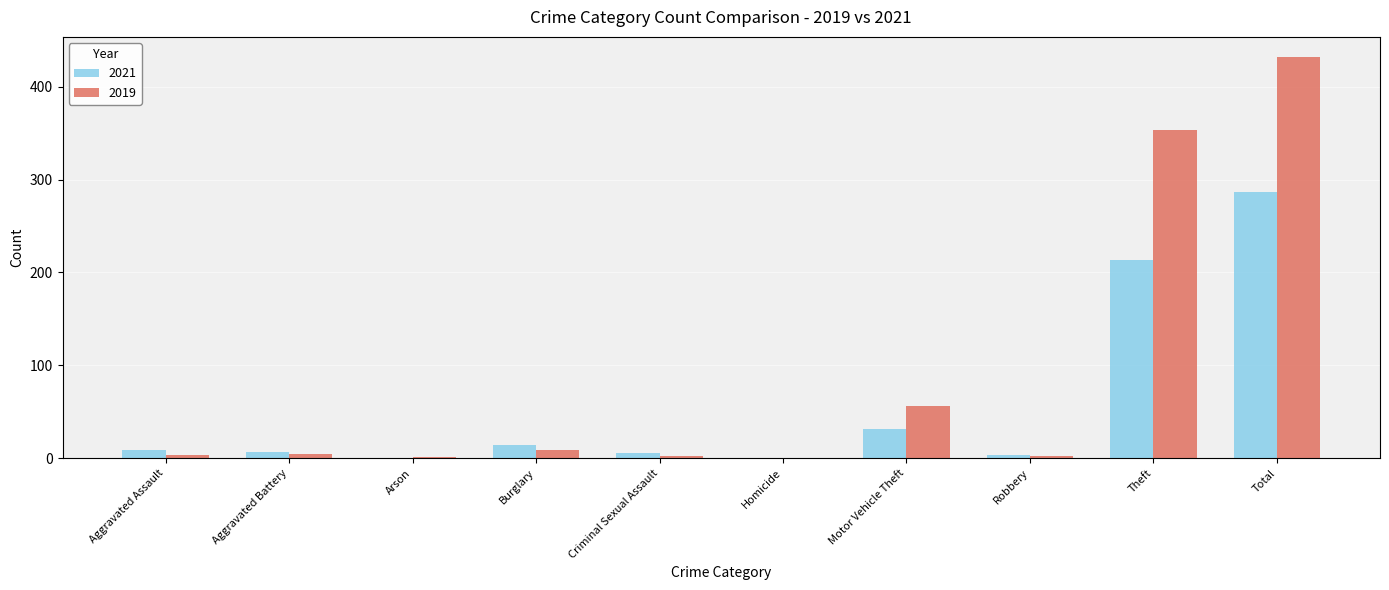

How many series are shown in this chart?

2